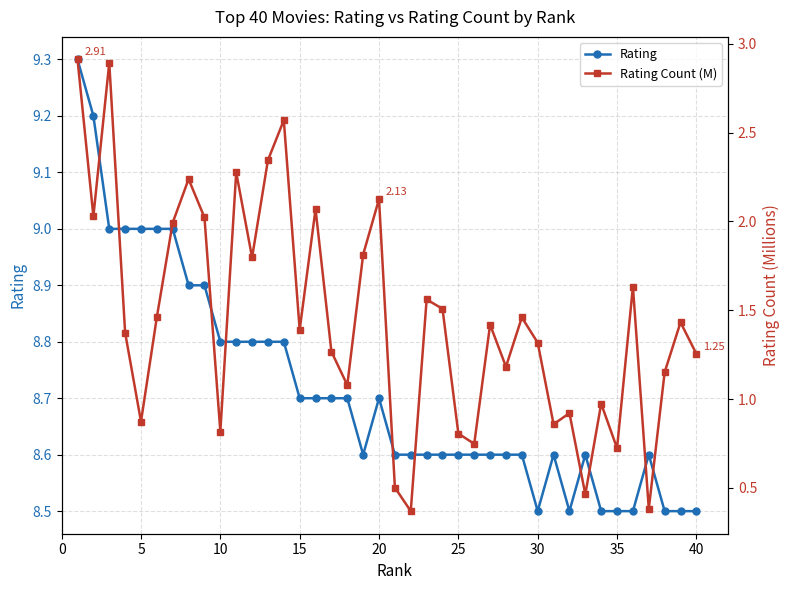

List the series in order of their peak value, lowest first.

Rating Count (M), Rating